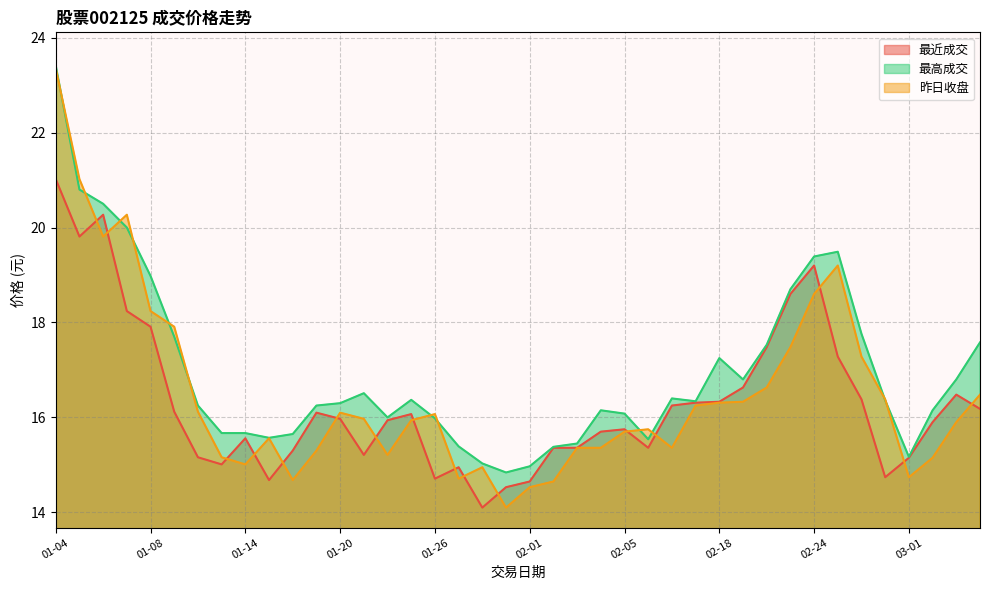

Which label corresponds to the smallest value in the chart?

01-28